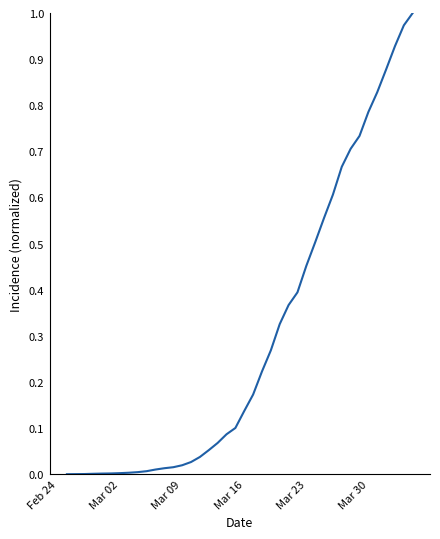

True or false: there are more than 0 points higher than both neighbors.

False